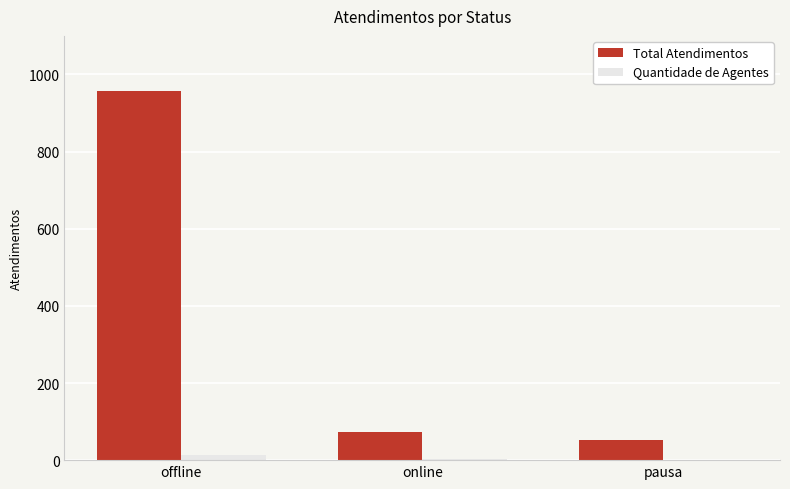

The value of Total Atendimentos at offline is 958. True or false?

True